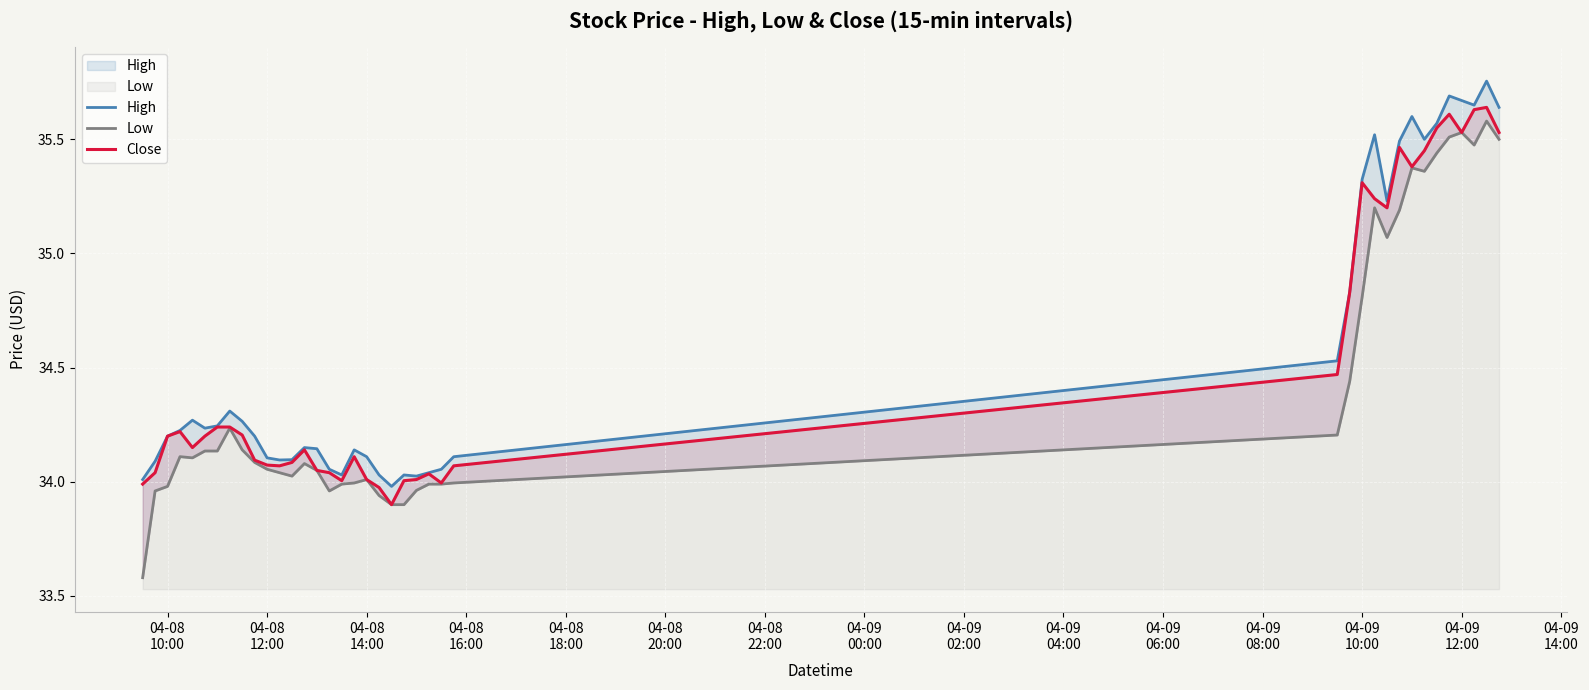

At how many categories does at least one series exceed 33?

40